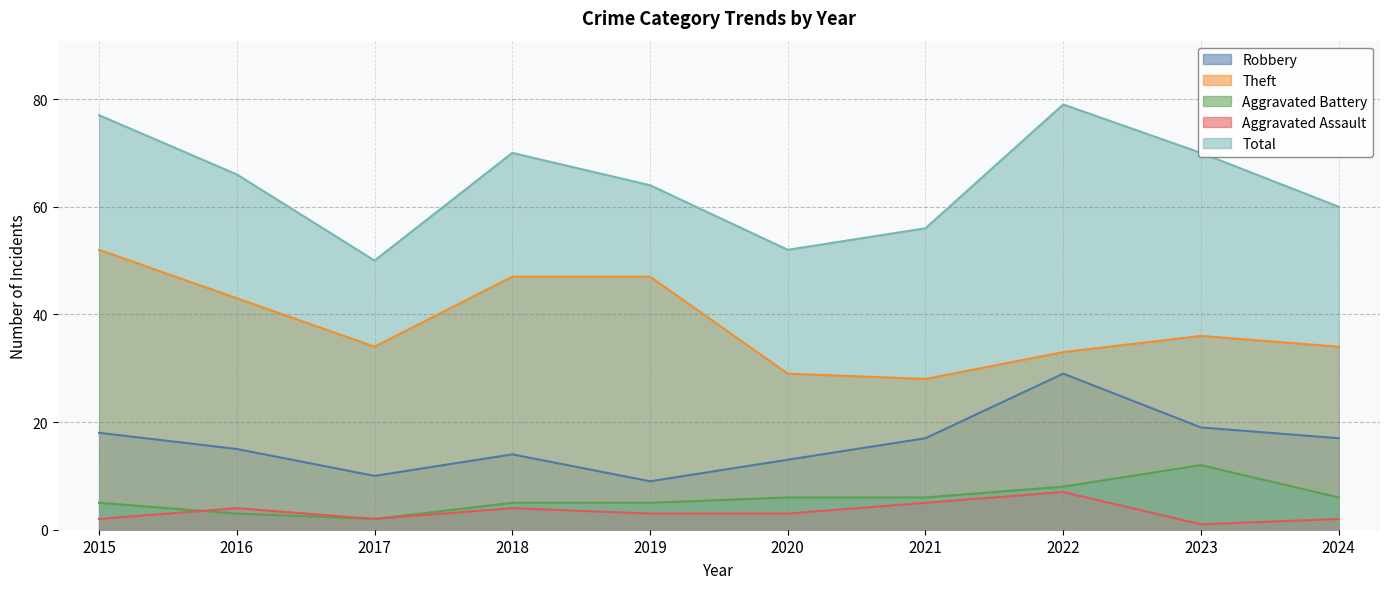

At which label does Total reach its minimum?

2017